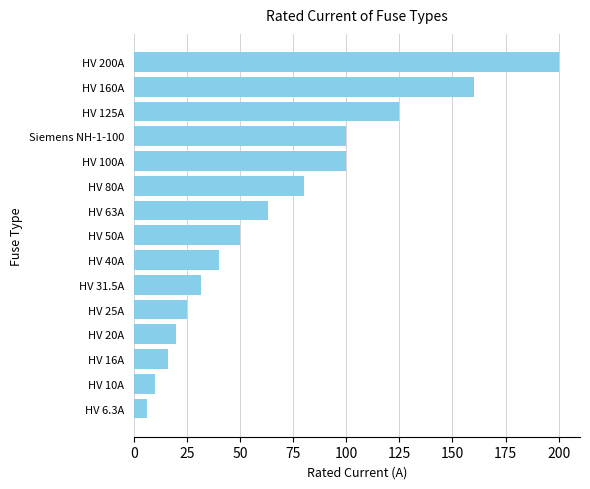

Which has a higher value, HV 40A or HV 20A?

HV 40A